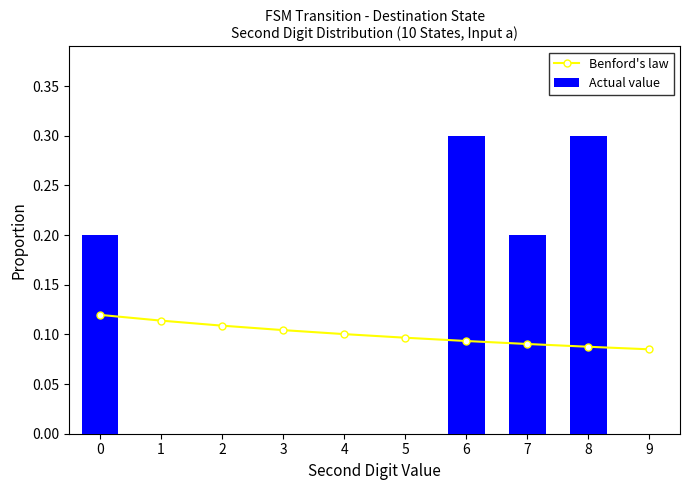

At how many categories does at least one series exceed 0?

10